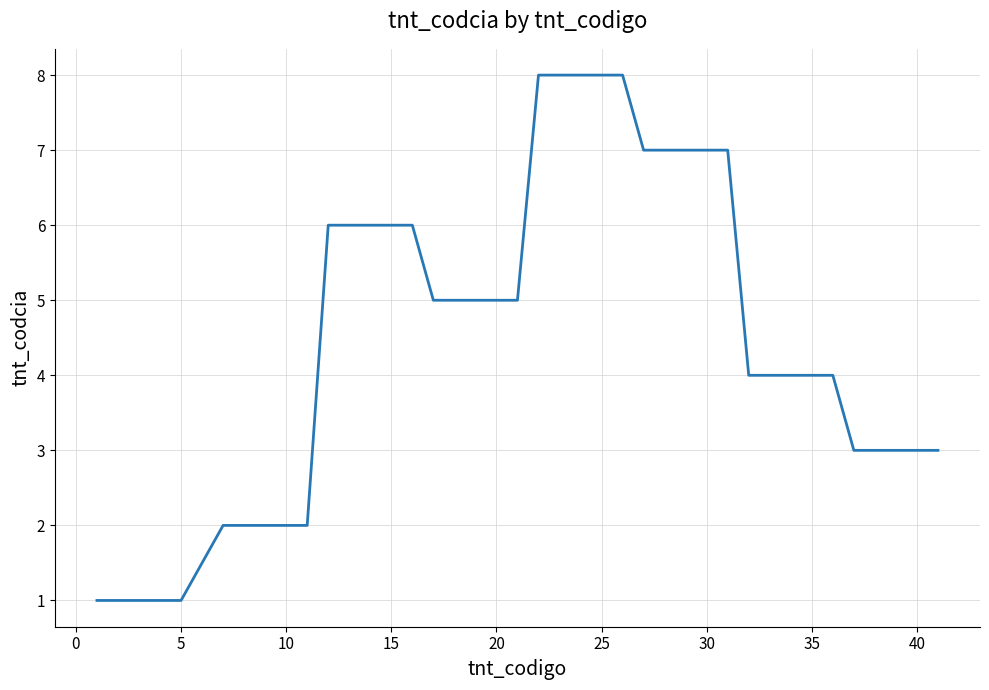

Does the chart display data point markers on the line(s)?

No